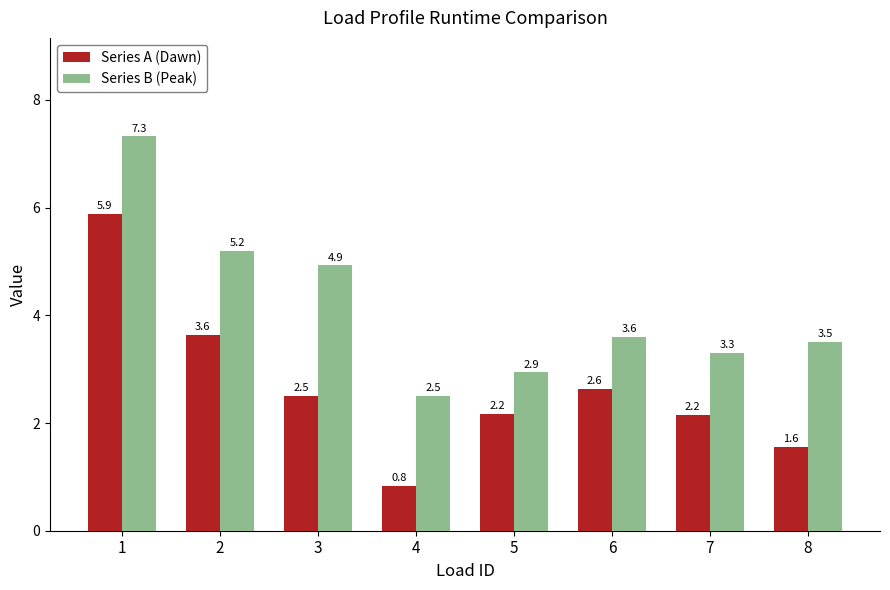

Which series has the largest range (max minus min)?

Series A (Dawn)